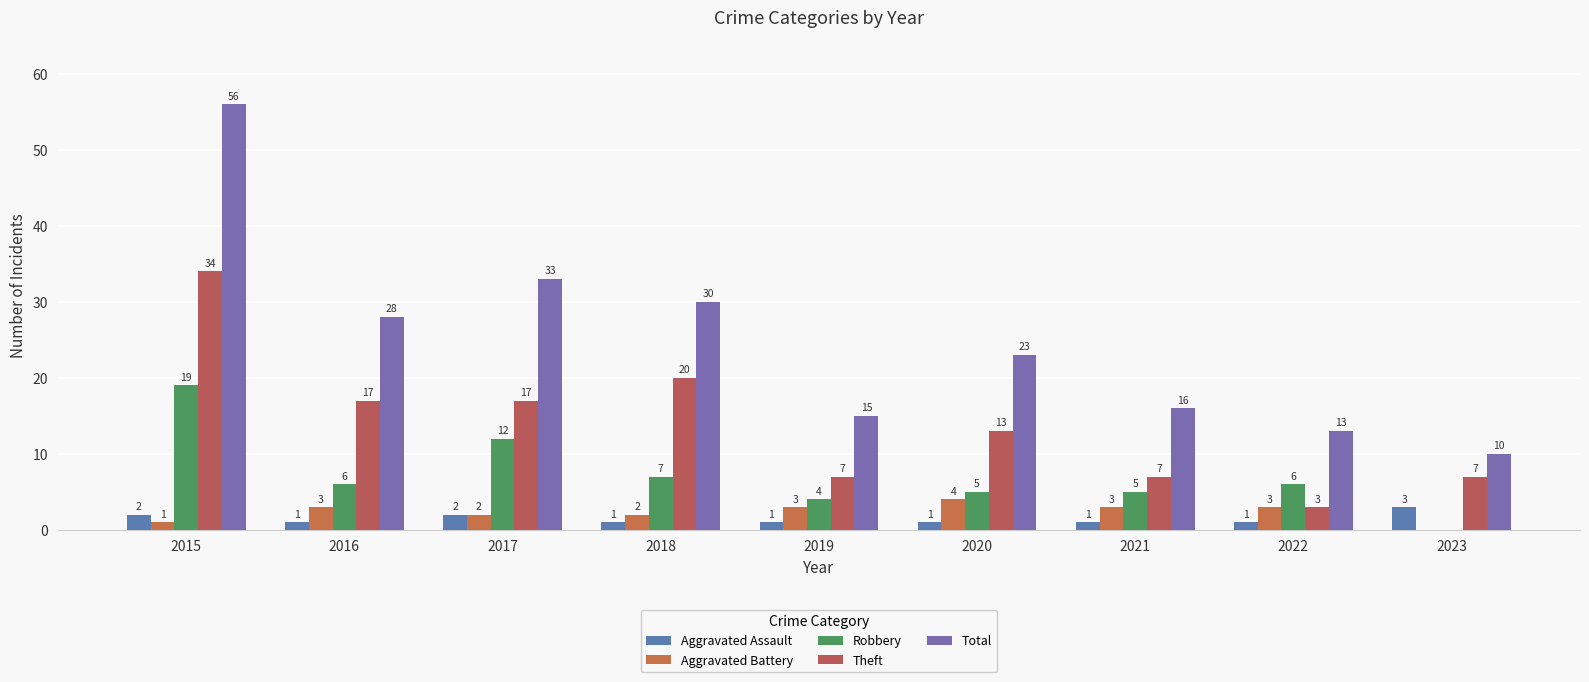

The value of Theft at 2019 is 7. True or false?

True